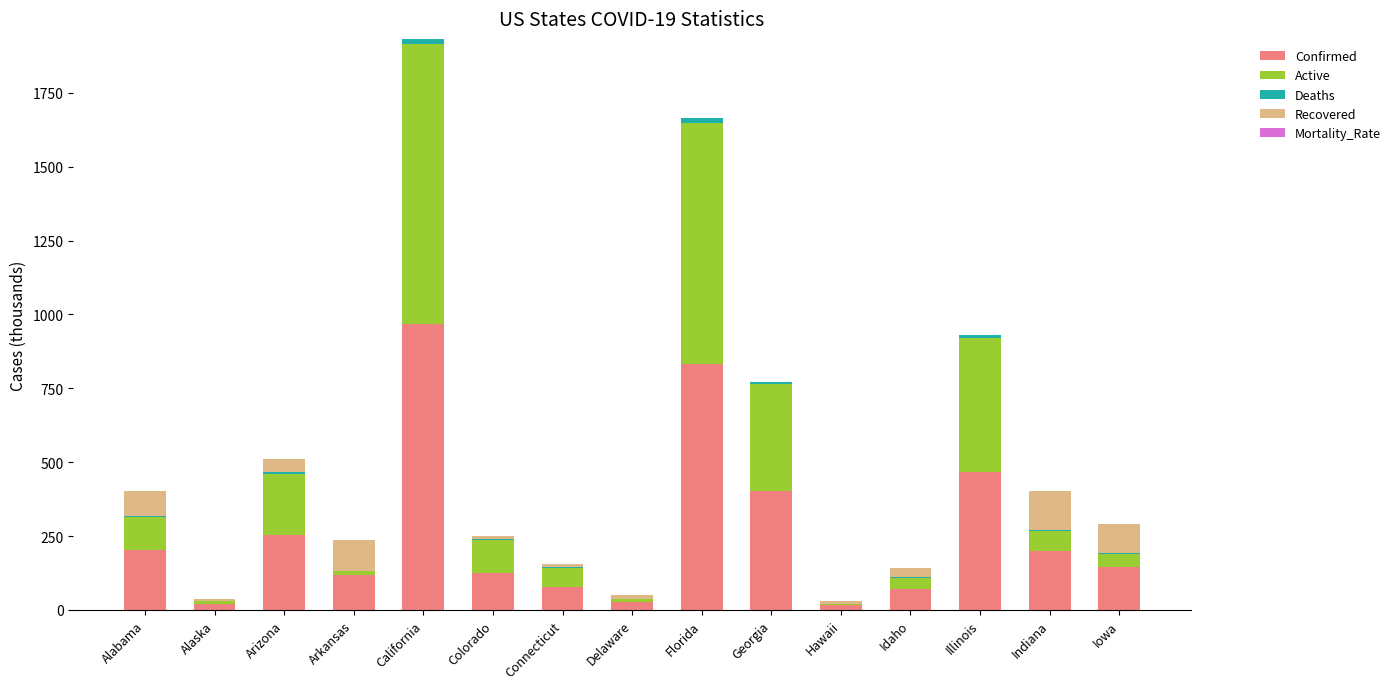

At which category is the sum across all series the highest?

California